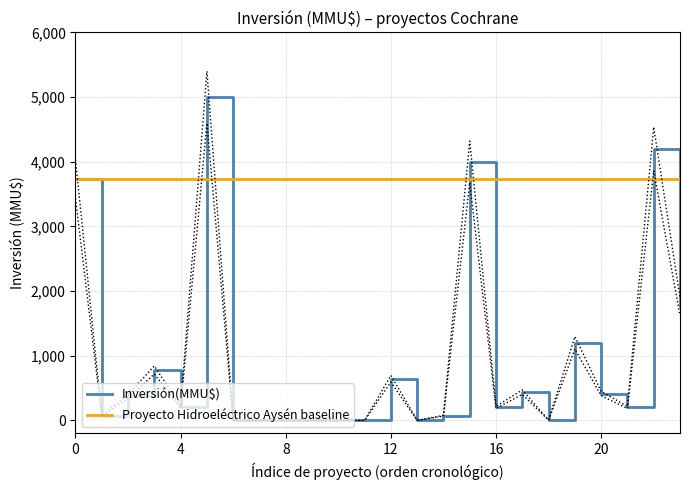

Where is Inversión(MMU$) nearest to the value 2500?

23